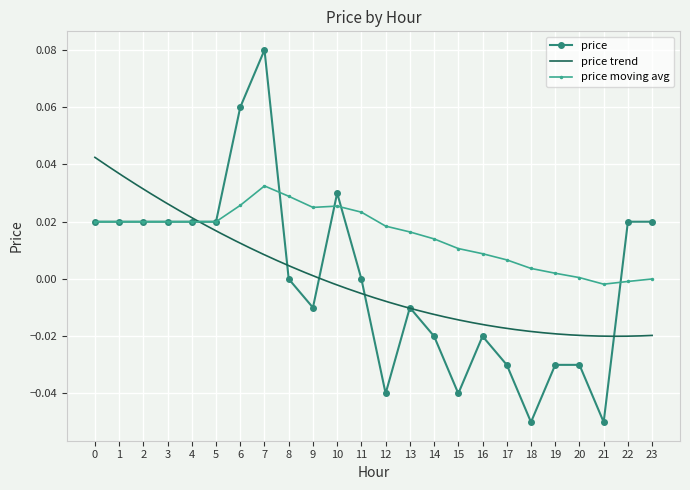

At which label is the value closest to 0?

8